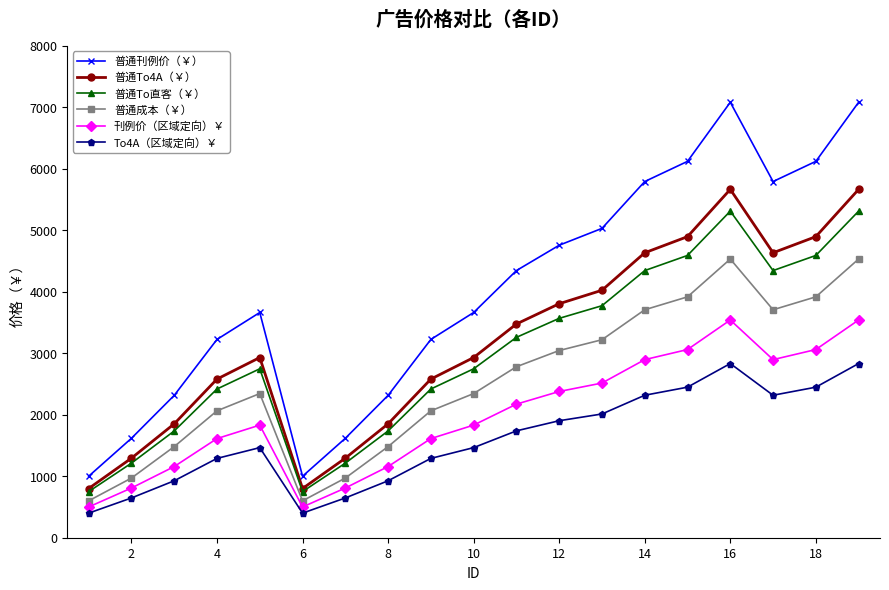

Which series has the largest total across all categories?

普通刊例价（￥）